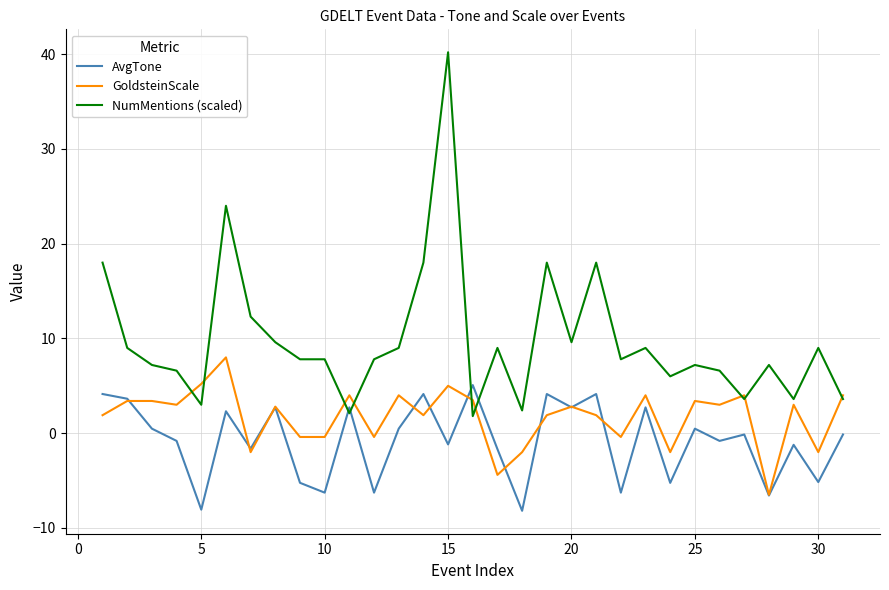

Rank the series by their average value, from highest to lowest.

NumMentions (scaled), GoldsteinScale, AvgTone